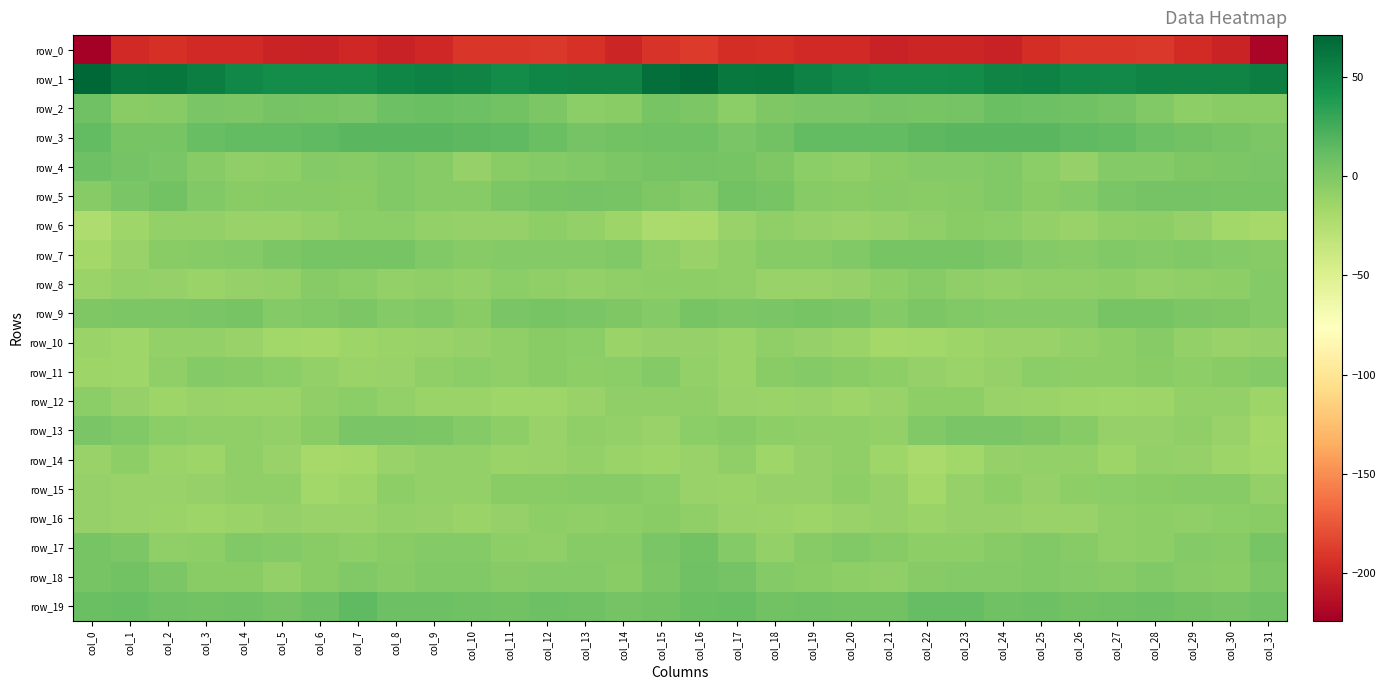

Which series changed the most between col_16 and col_17?

row_1